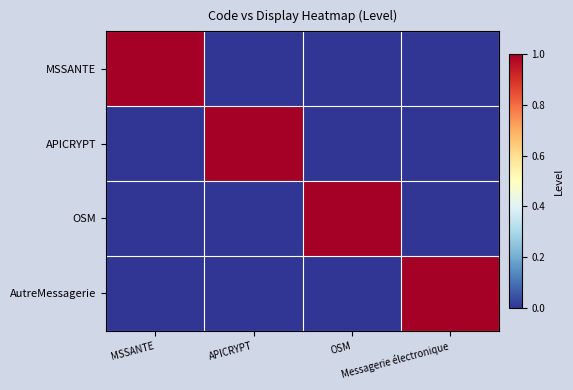

Reading right to left, what are all the values shown in this chart?

MSSANTE: Messagerie électronique=0	OSM=0	APICRYPT=0	MSSANTE=1
APICRYPT: Messagerie électronique=0	OSM=0	APICRYPT=1	MSSANTE=0
OSM: Messagerie électronique=0	OSM=1	APICRYPT=0	MSSANTE=0
AutreMessagerie: Messagerie électronique=1	OSM=0	APICRYPT=0	MSSANTE=0